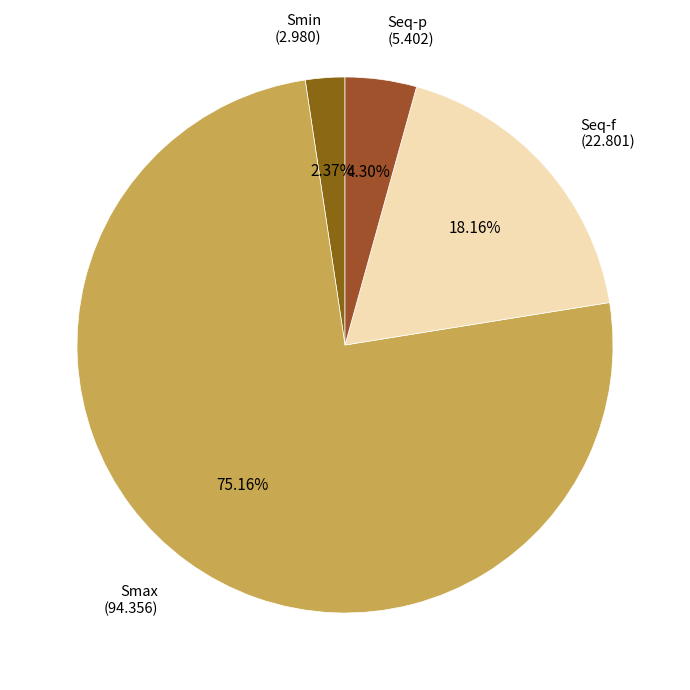

Which slice is the smallest?

Smin